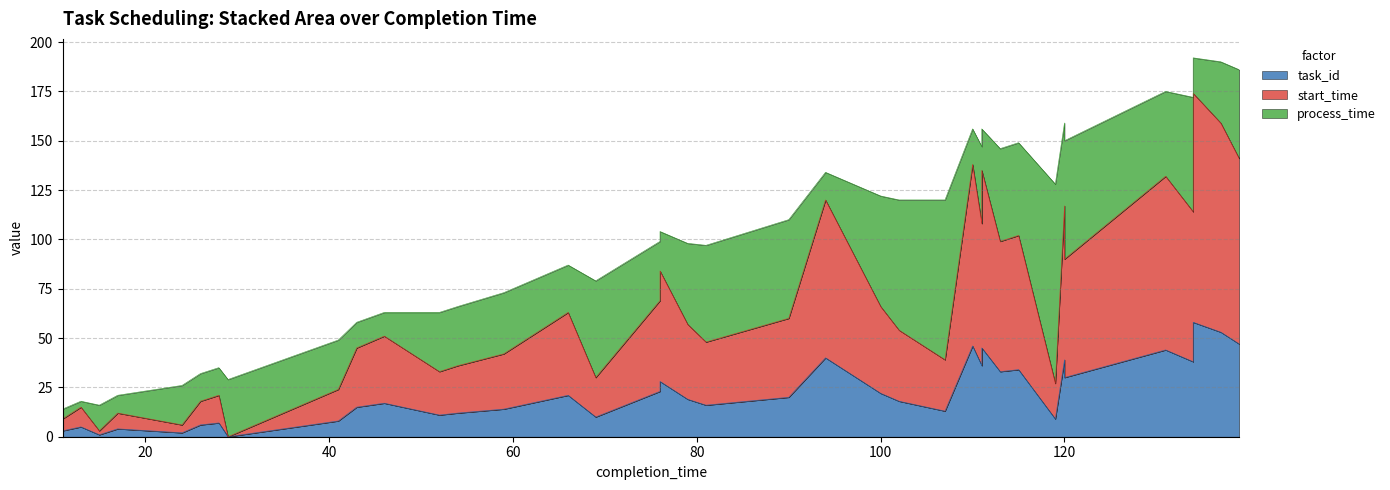

True or false: start_time has more than 2 points higher than both neighbors.

True